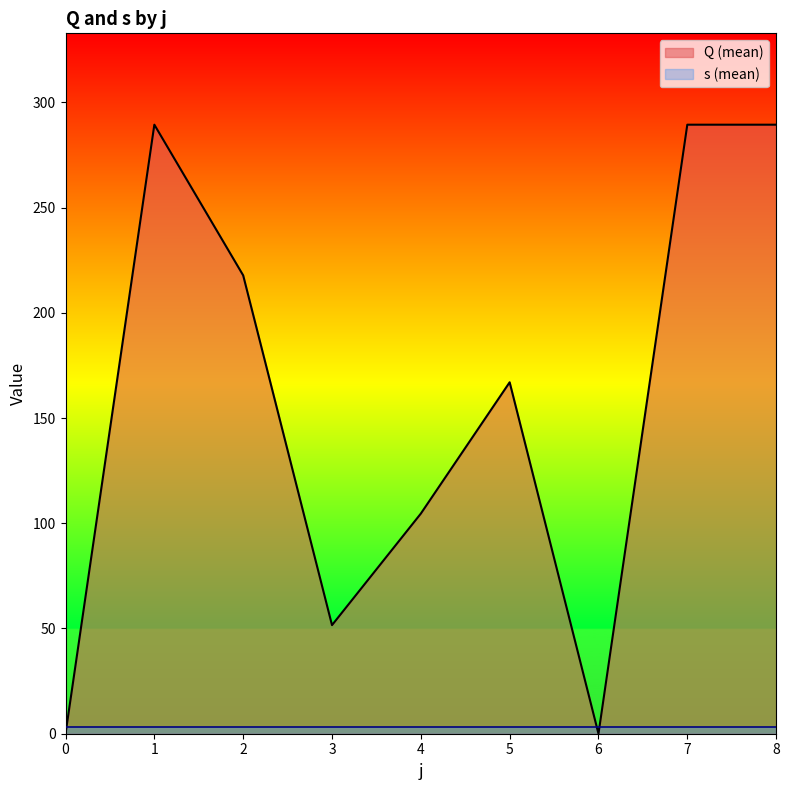

How many data points are above 167?

4